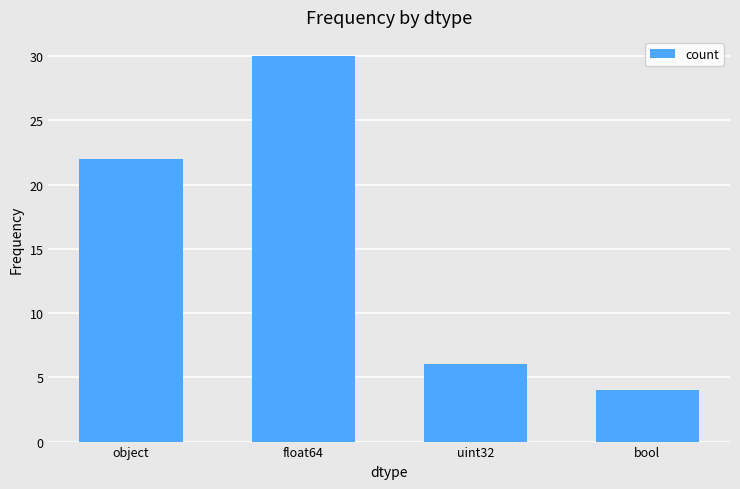

Are the bars grouped side by side (vs. stacked)?

No